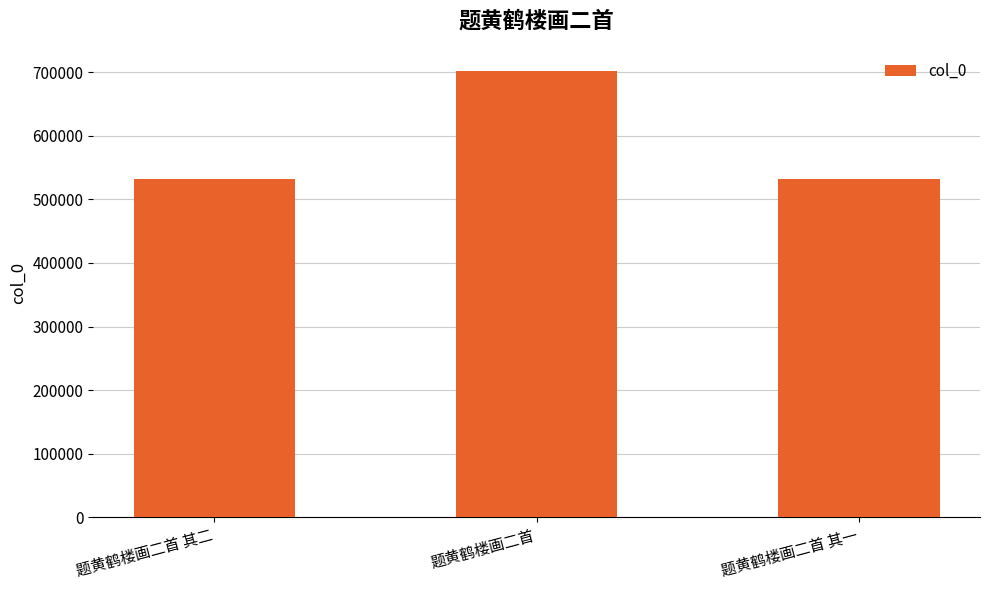

How many values are below 532232?

1